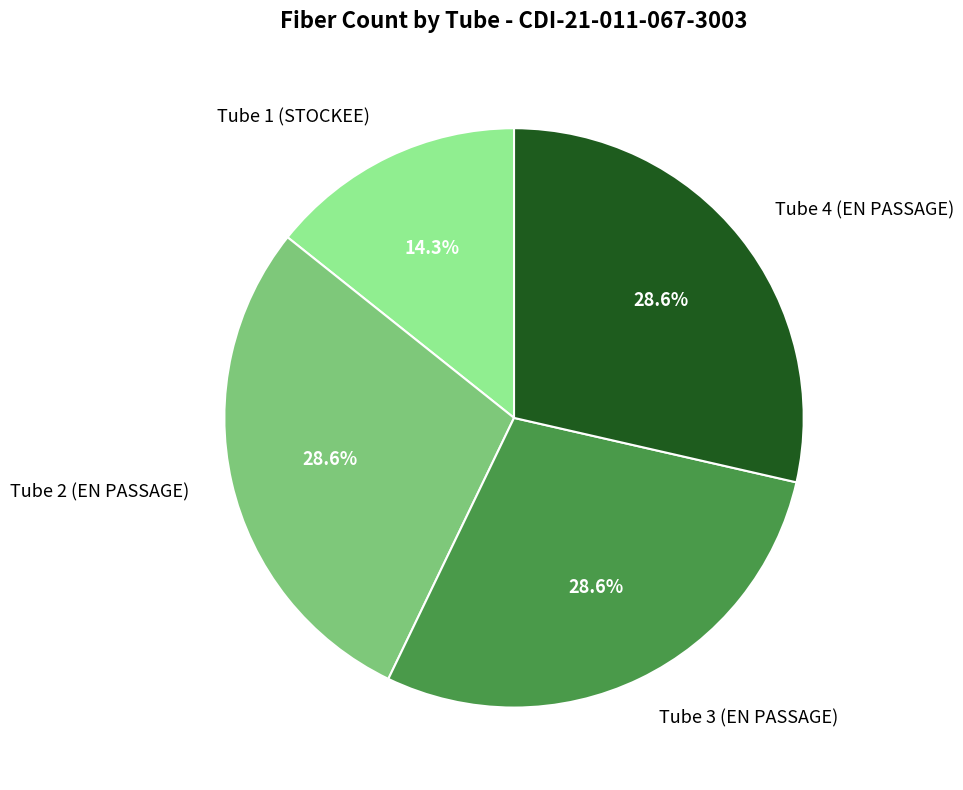

What is the ratio of the value at Tube 1 (STOCKEE) to the value at Tube 2 (EN PASSAGE)?

0.5